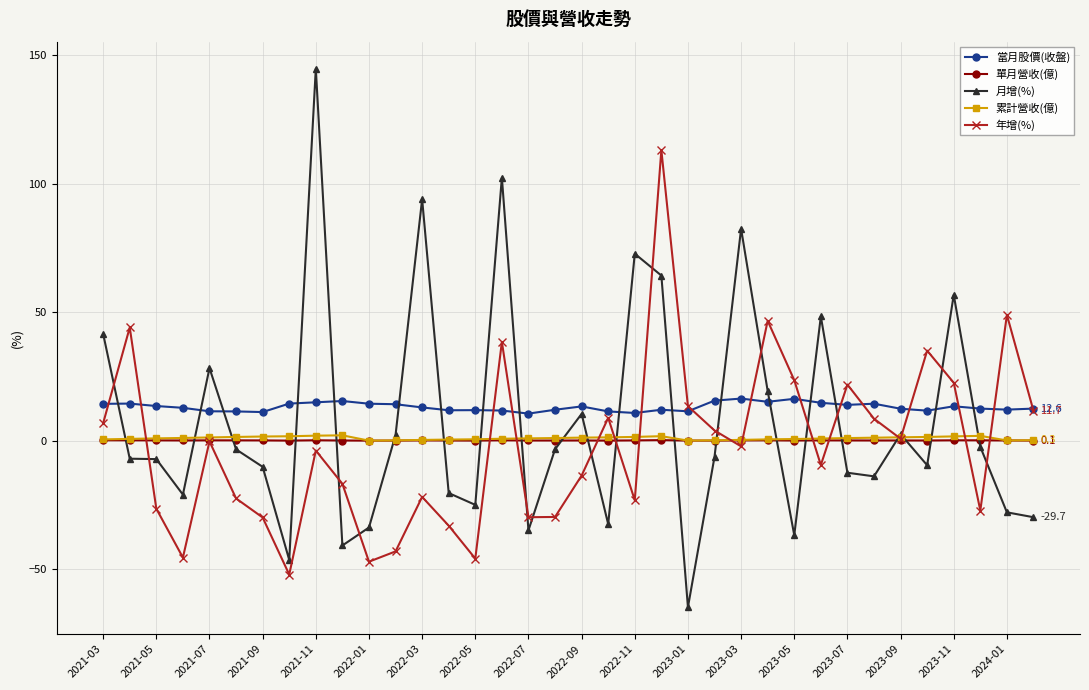

How many series are shown in this chart?

5